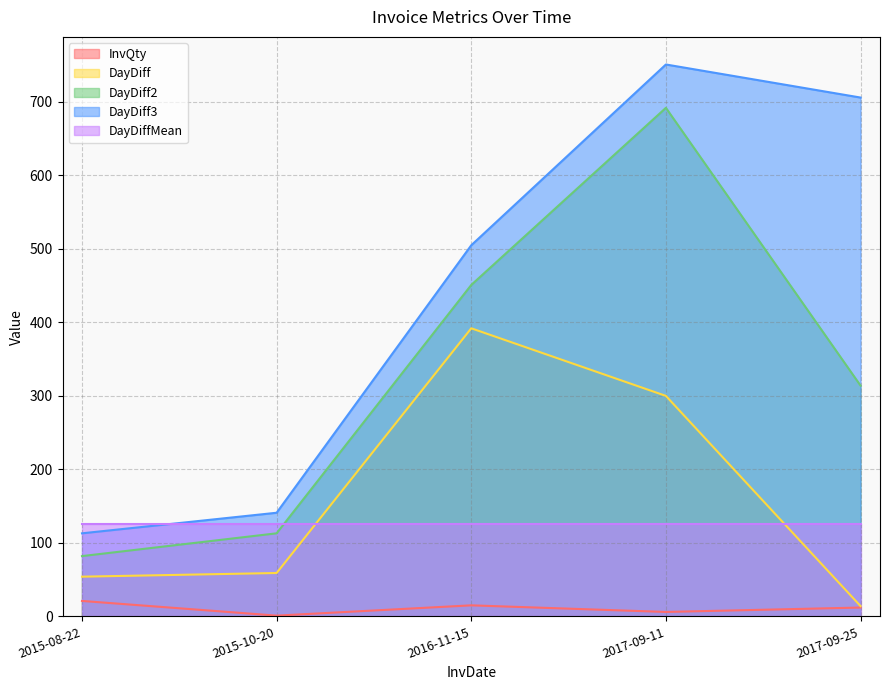

At which label is DayDiff2 closest to 387?

2016-11-15